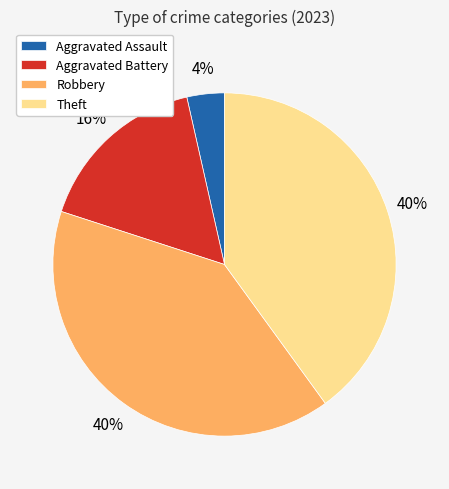

Do Theft and Aggravated Assault together represent more than half of the pie?

No